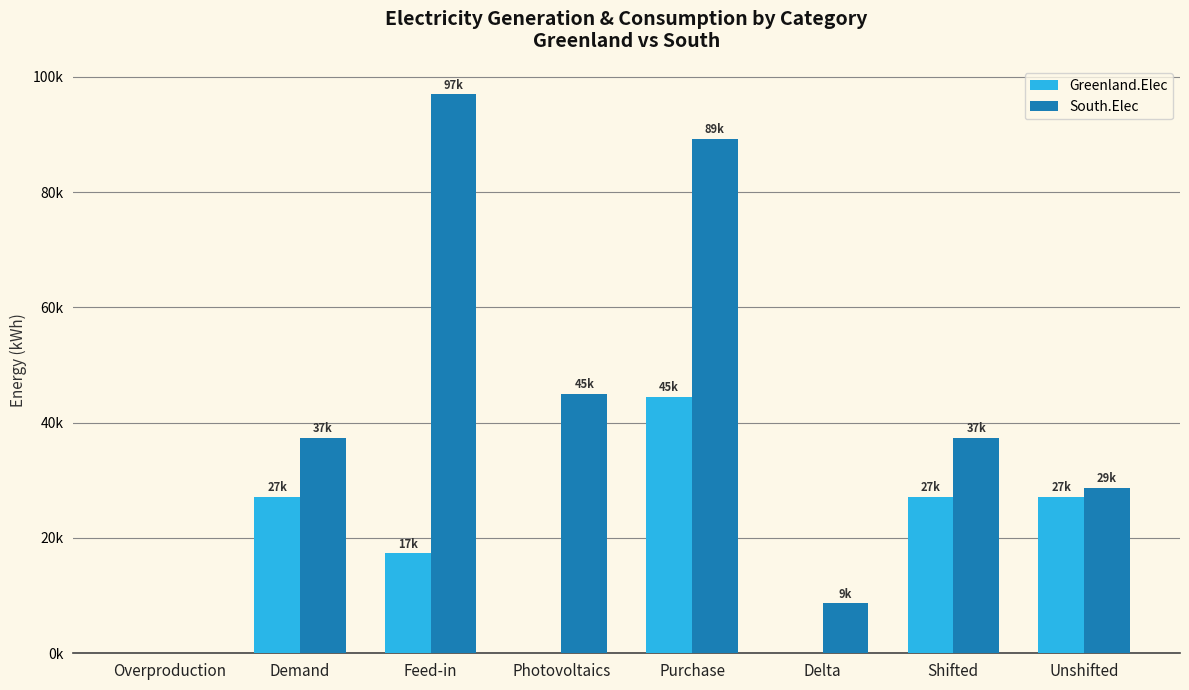

What are all the series names shown in the legend?

Greenland.Elec, South.Elec